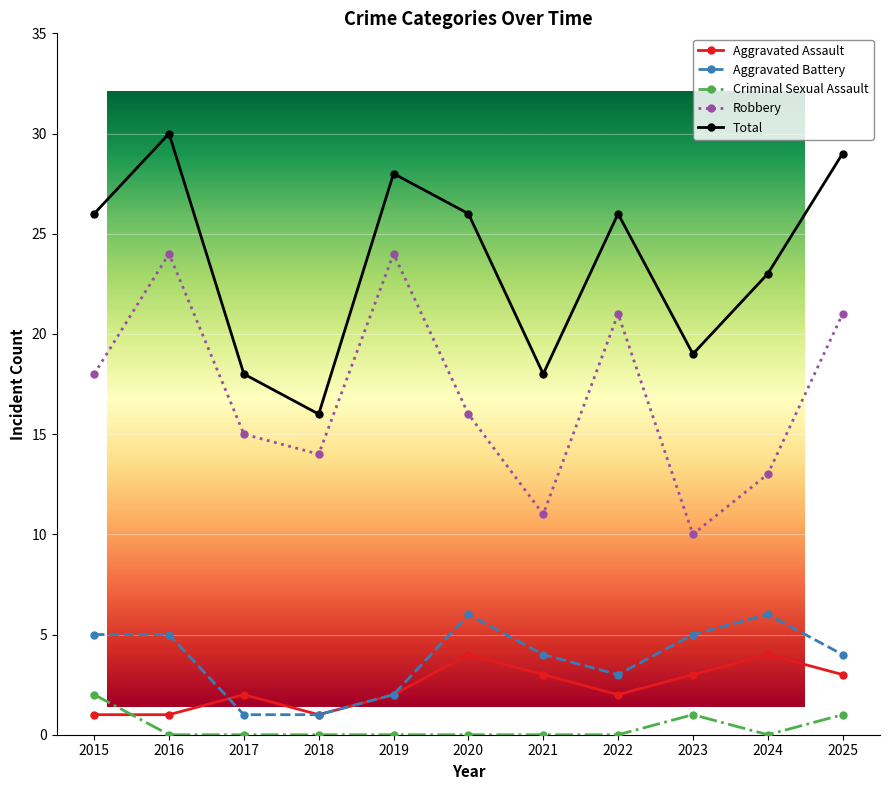

At which label is Total closest to 23?

2024